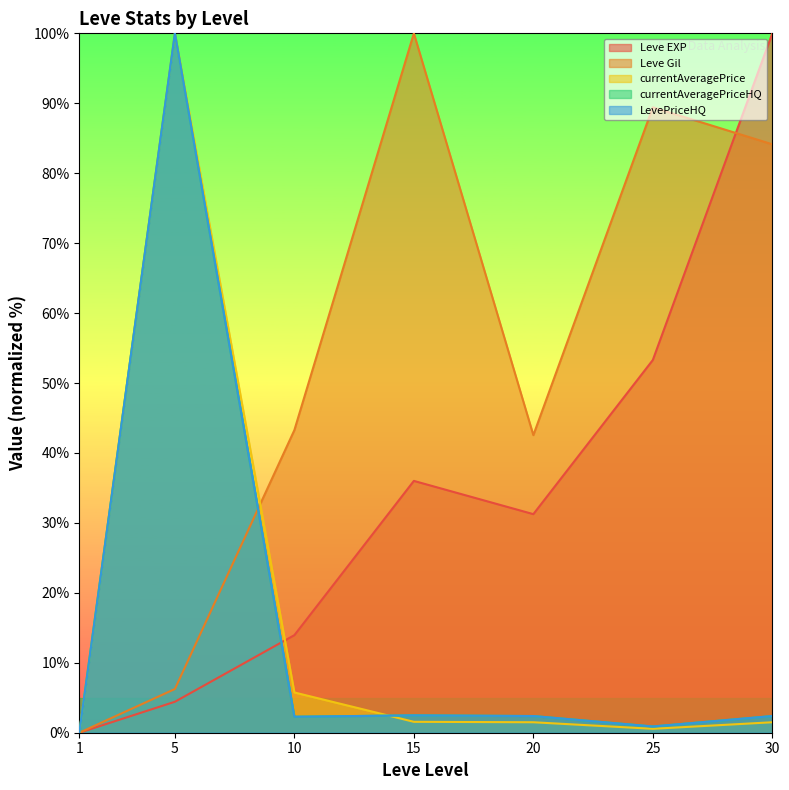

What is the difference between the second highest and minimum values in the currentAveragePrice series?

5.8